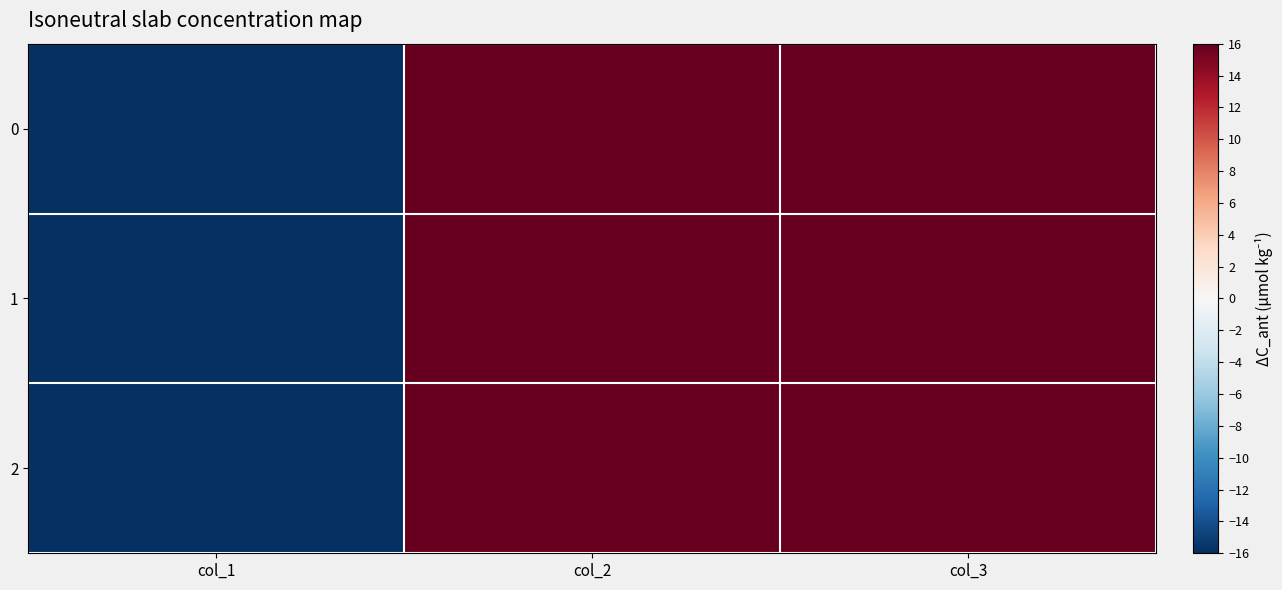

Which label corresponds to the largest value in the chart?

col_2